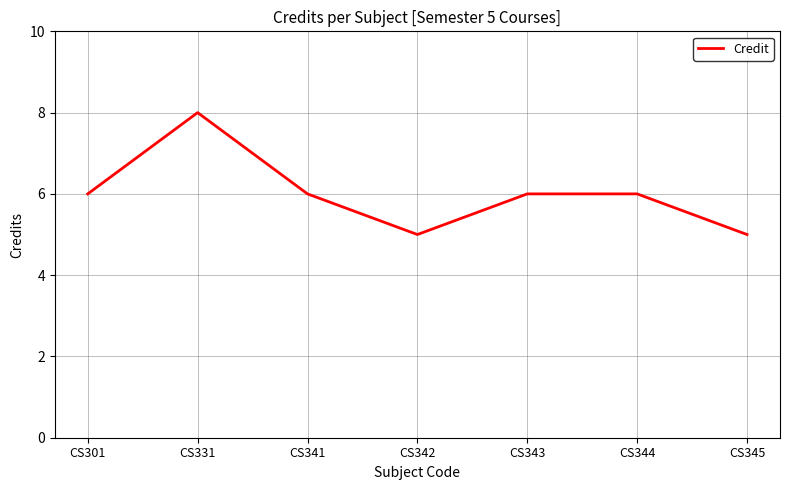

What is the greatest value displayed?

8